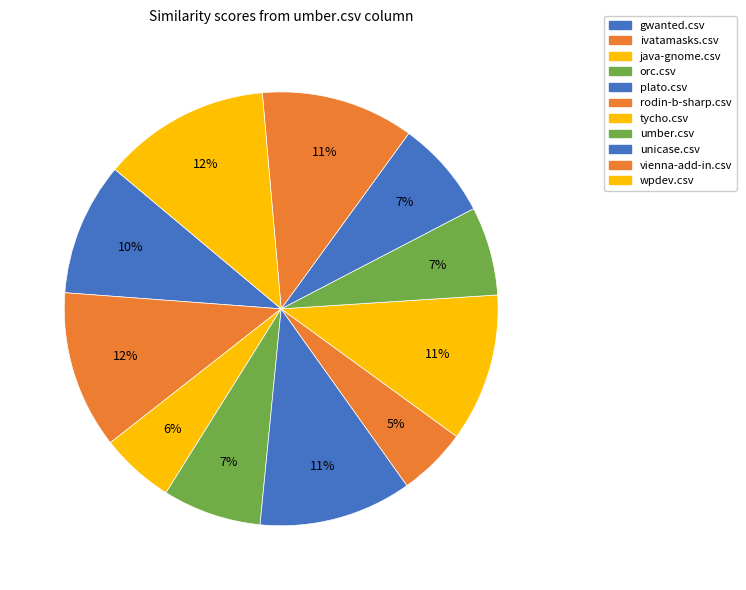

Count the number of slices in the pie.

11